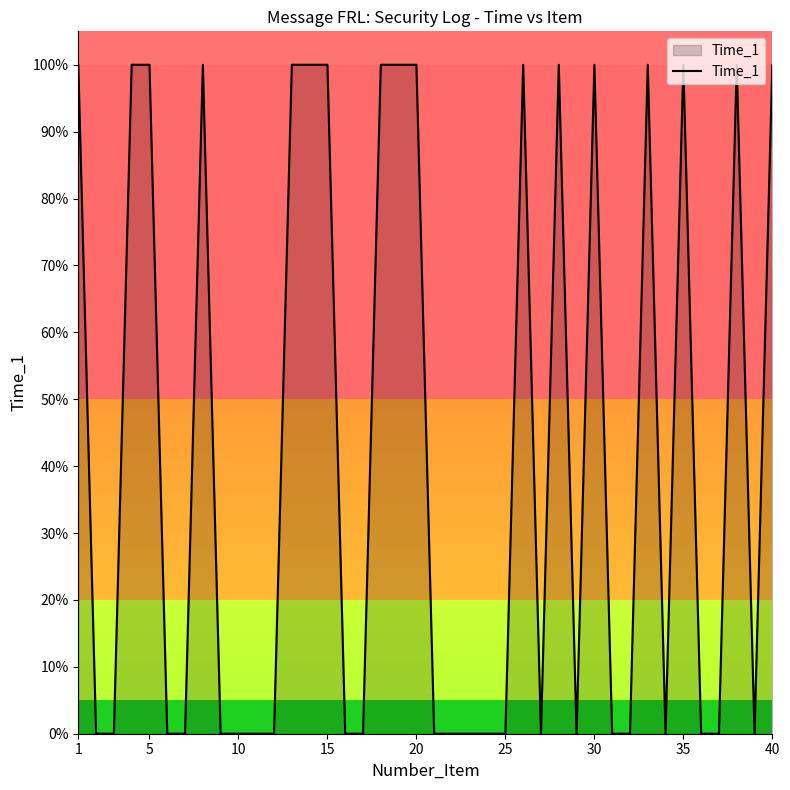

What is the difference between the maximum and second lowest values?

1